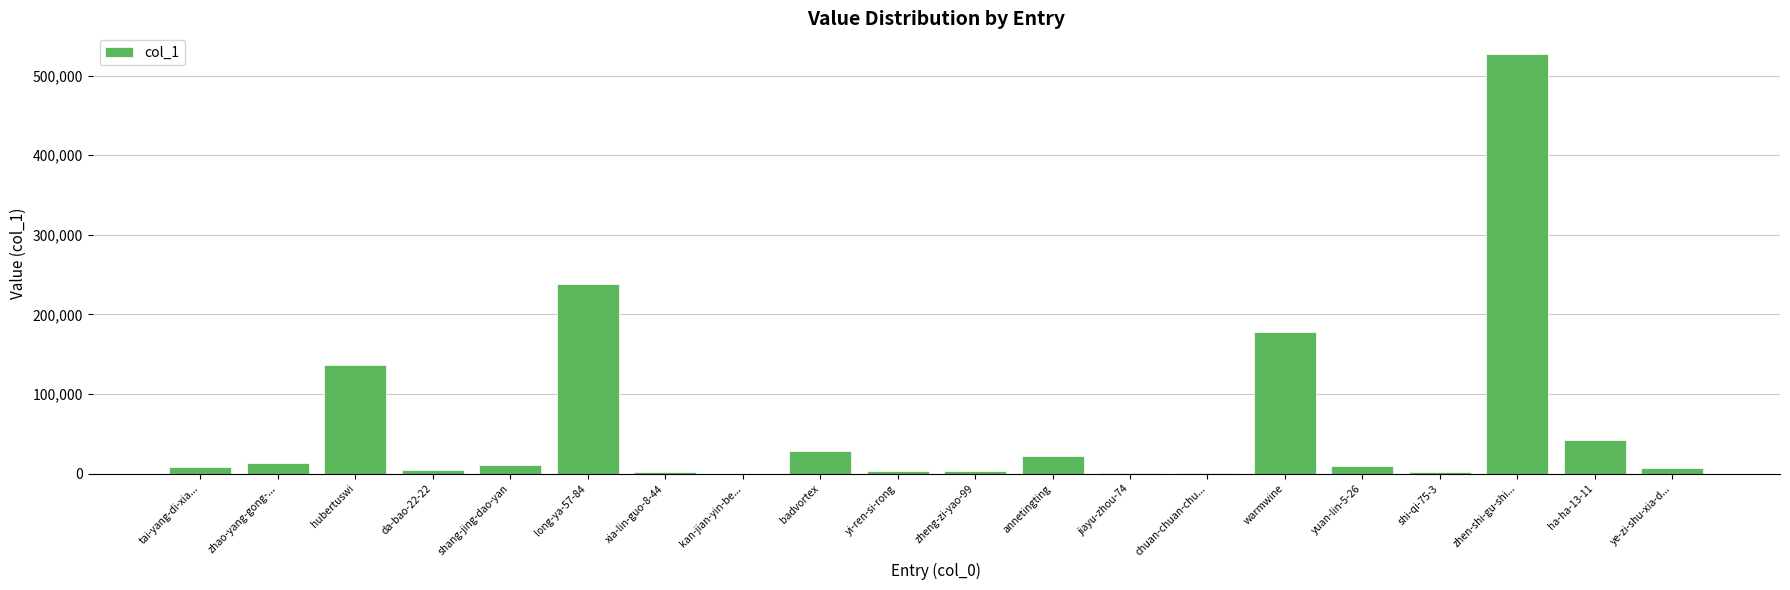

Are the bars horizontal?

No